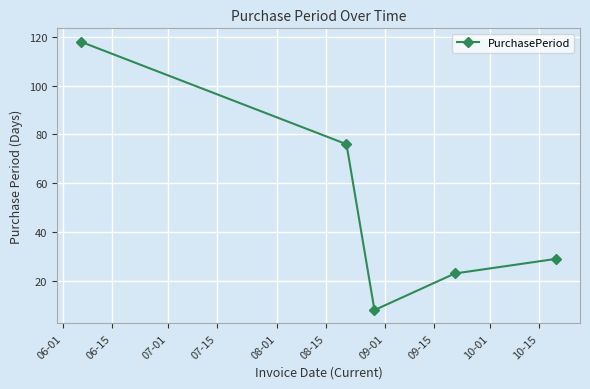

What is the sum of all values?

254